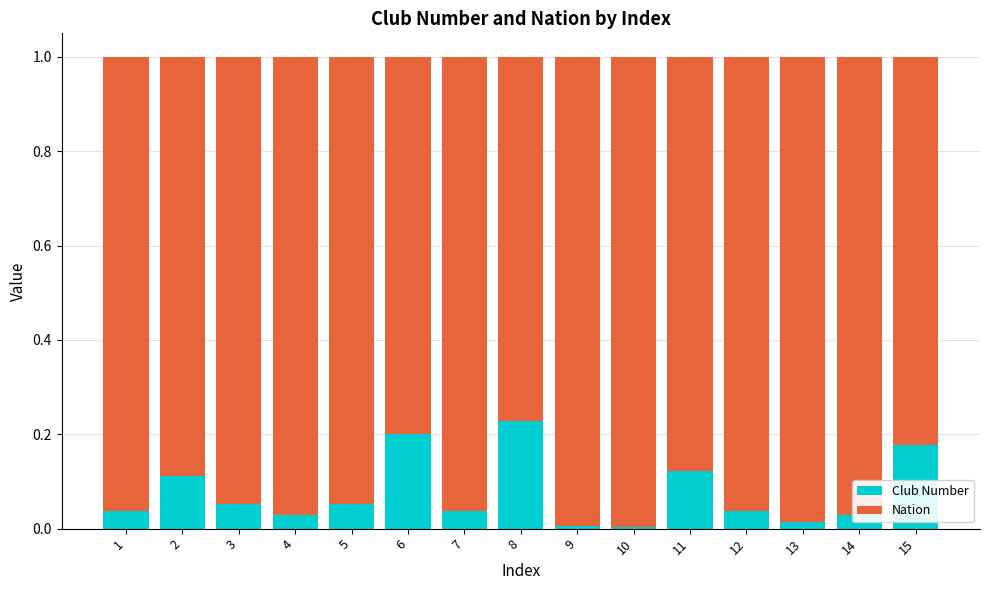

Is it true that Club Number equals 0.0 at 10?

True